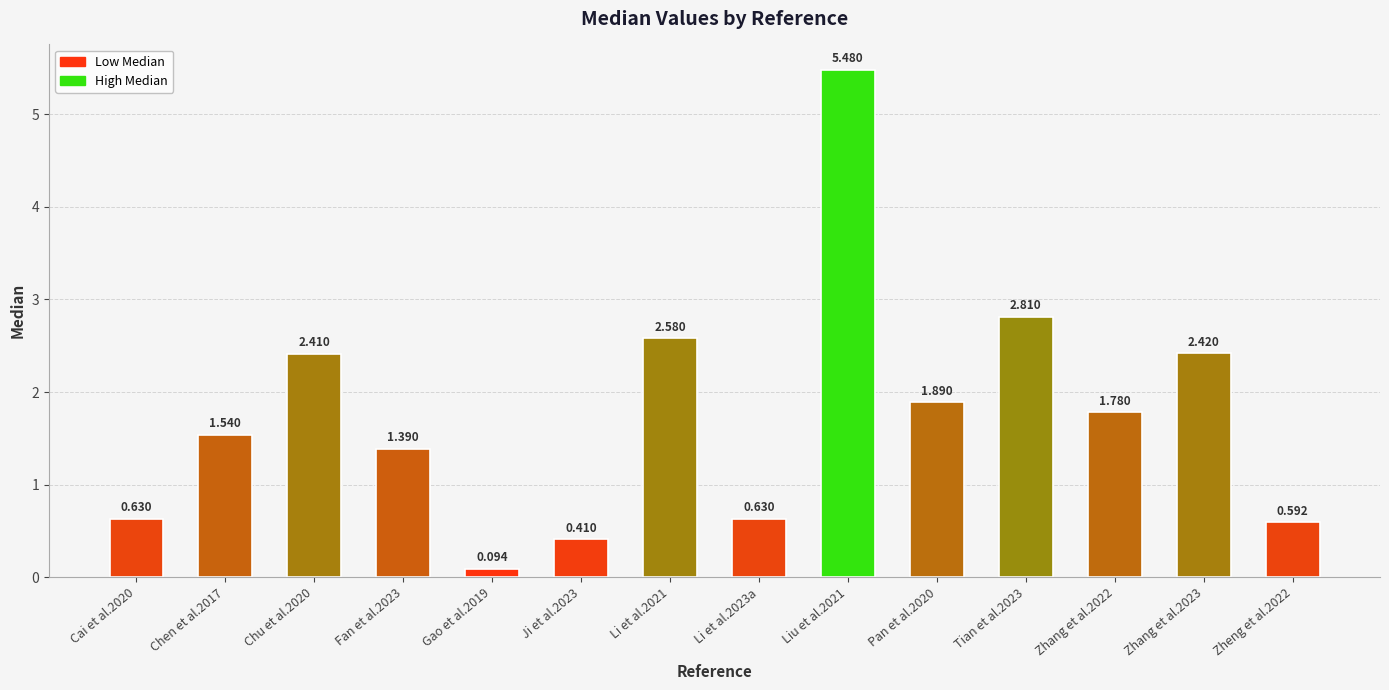

Between Ji et al.2023 and Chu et al.2020, which is larger?

Chu et al.2020